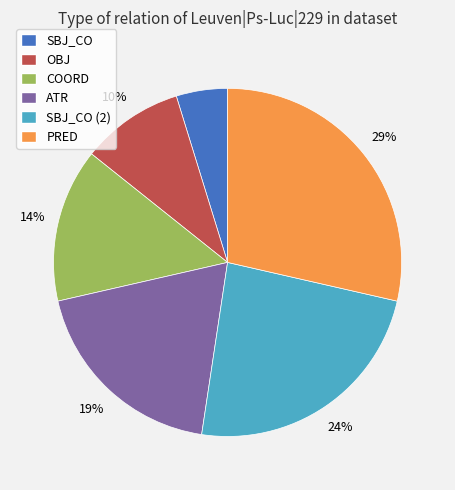

Combined, do ATR and SBJ_CO (2) account for over 50%?

No